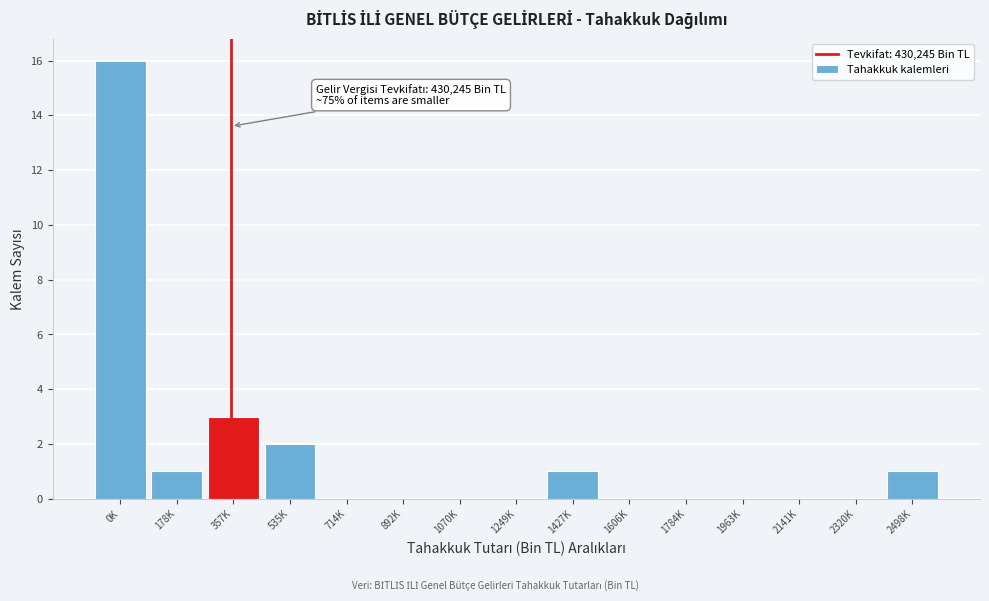

Reading left to right, list all the values displayed in this chart.

0K=16	178K=1	357K=3	535K=2	714K=0	892K=0	1070K=0	1249K=0	1427K=1	1606K=0	1784K=0	1963K=0	2141K=0	2320K=0	2498K=1